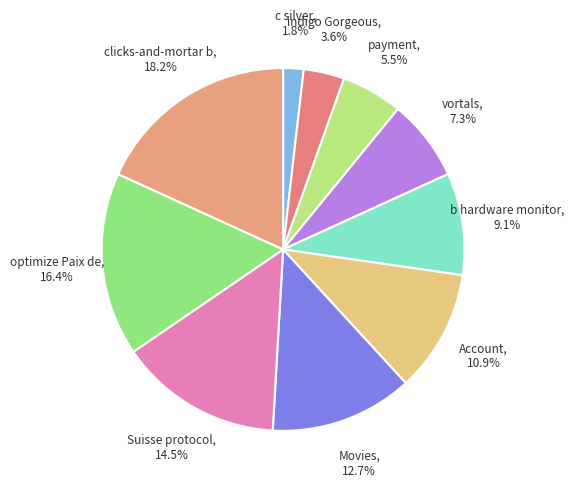

Does any single category account for the majority?

No